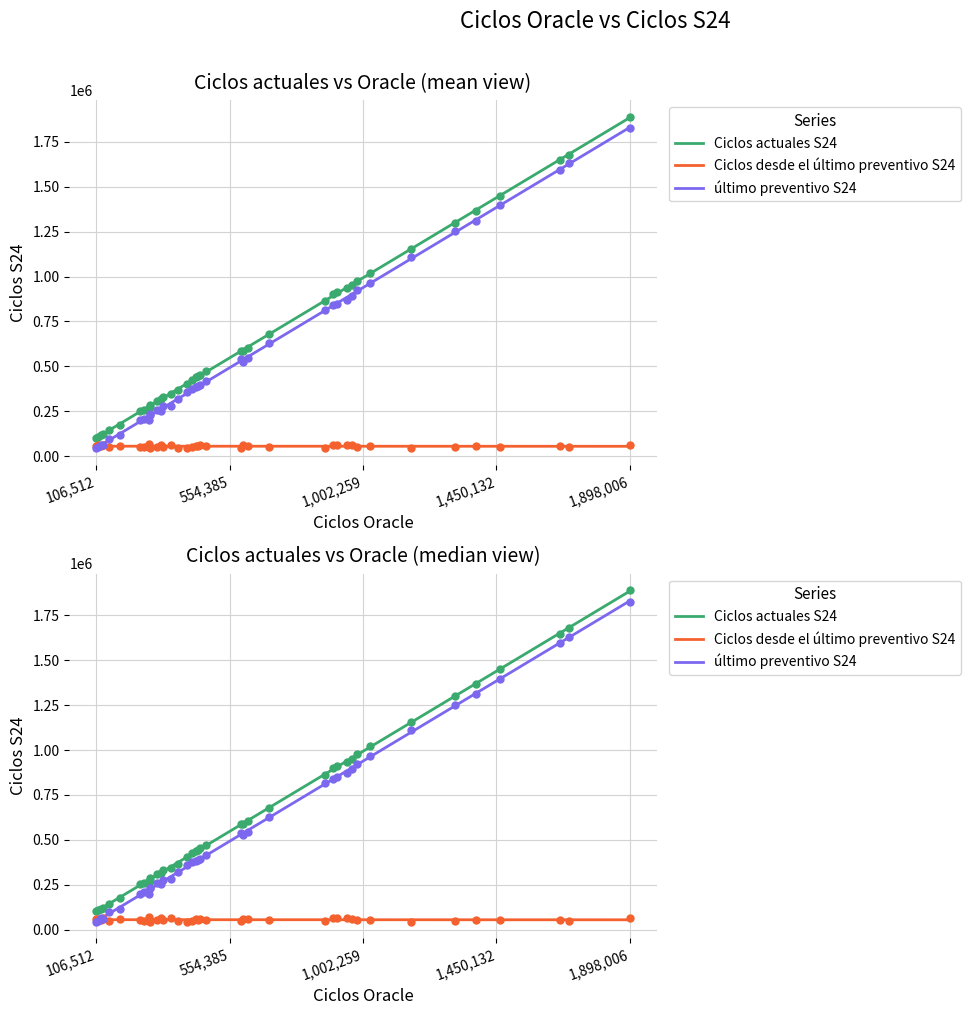

At how many categories does at least one series exceed 1705082?

1